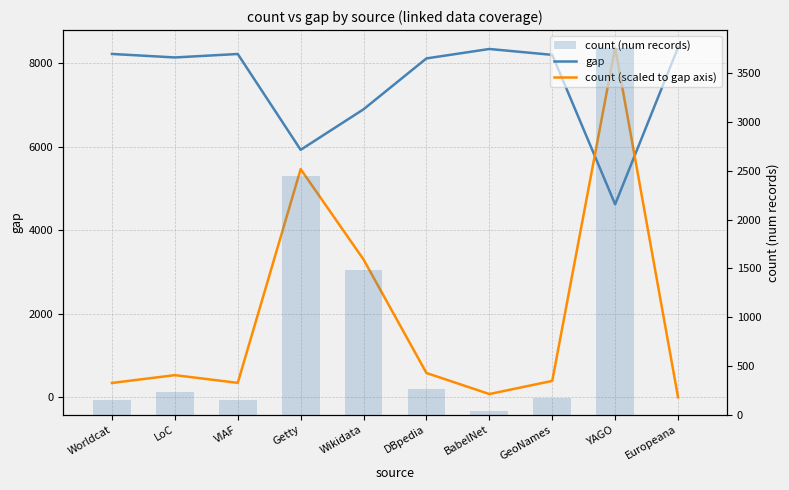

What is the difference between the second highest and second lowest values in the count (num records) series?

2416.0